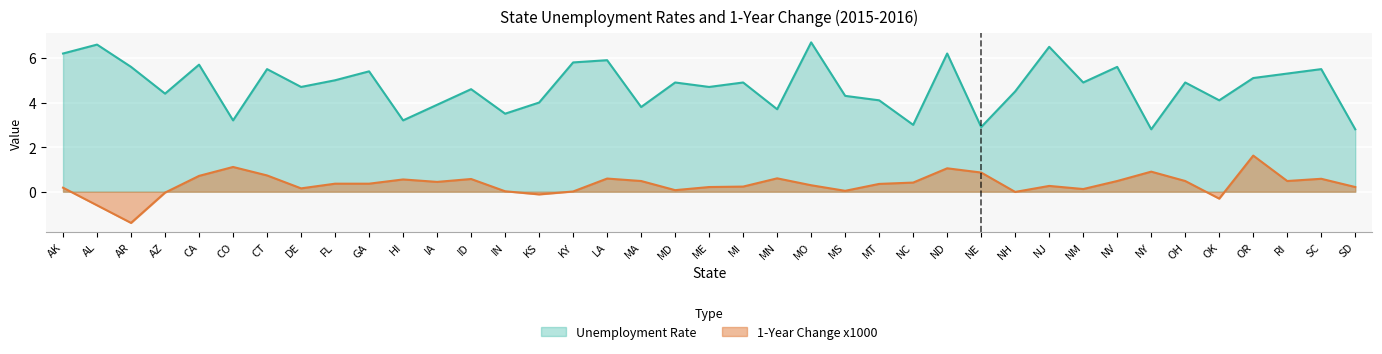

True or false: 1-Year Change x1000 has a value of 0.2 at CT.

False